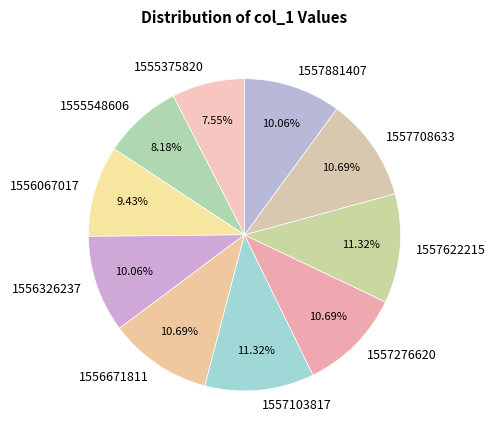

What percentage do 1556067017 and 1555548606 together represent?

17.6%